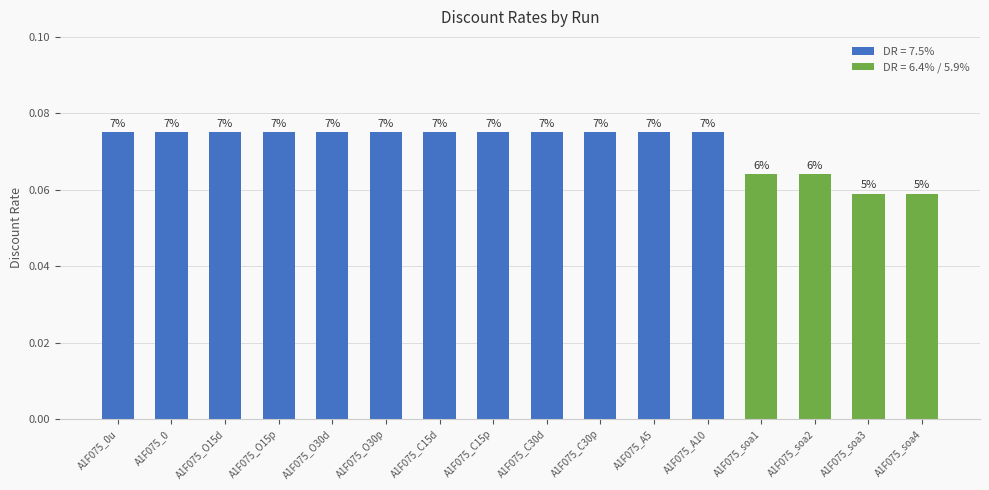

Reading left to right, extract all data points from this chart.

0.1	0.1	0.1	0.1	0.1	0.1	0.1	0.1	0.1	0.1	0.1	0.1	0.1	0.1	0.1	0.1